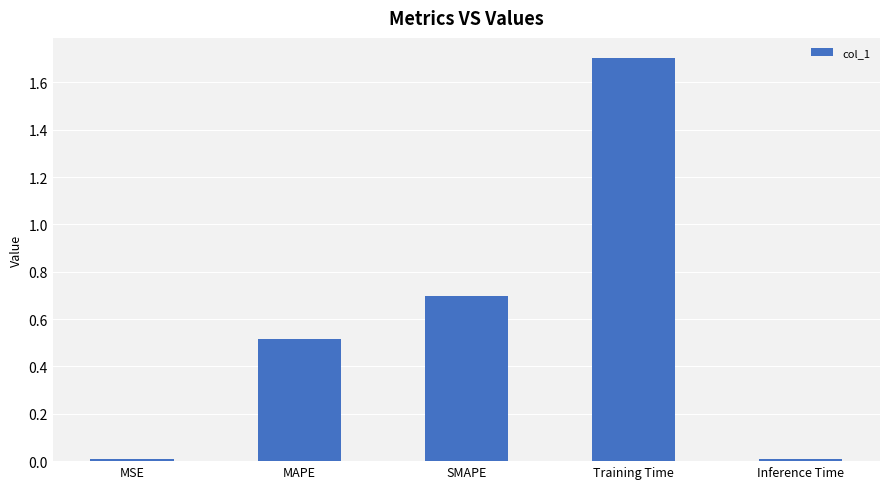

What position from the left is MSE?

1